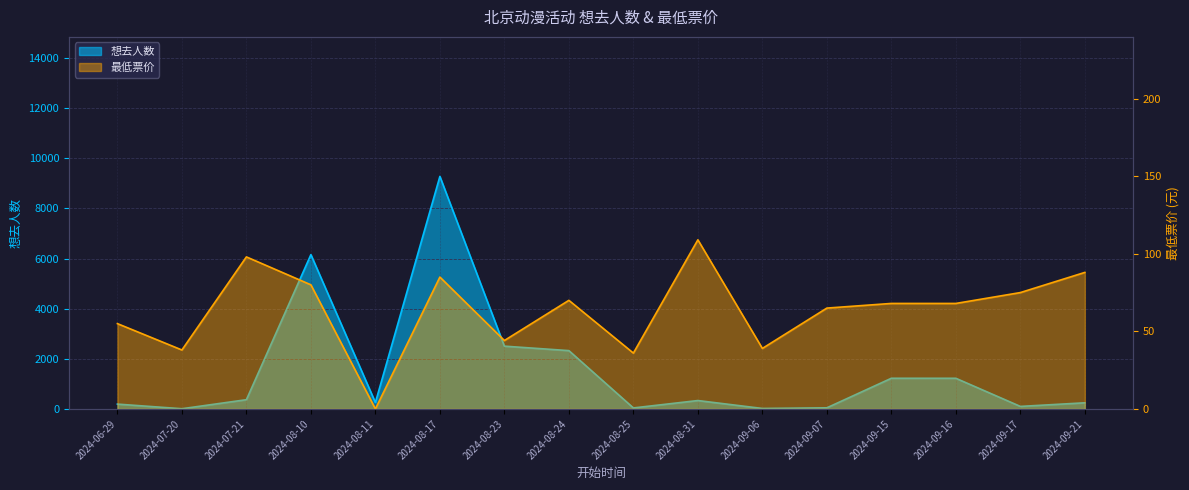

How many interior local valleys does the 最低票价 series have?

5